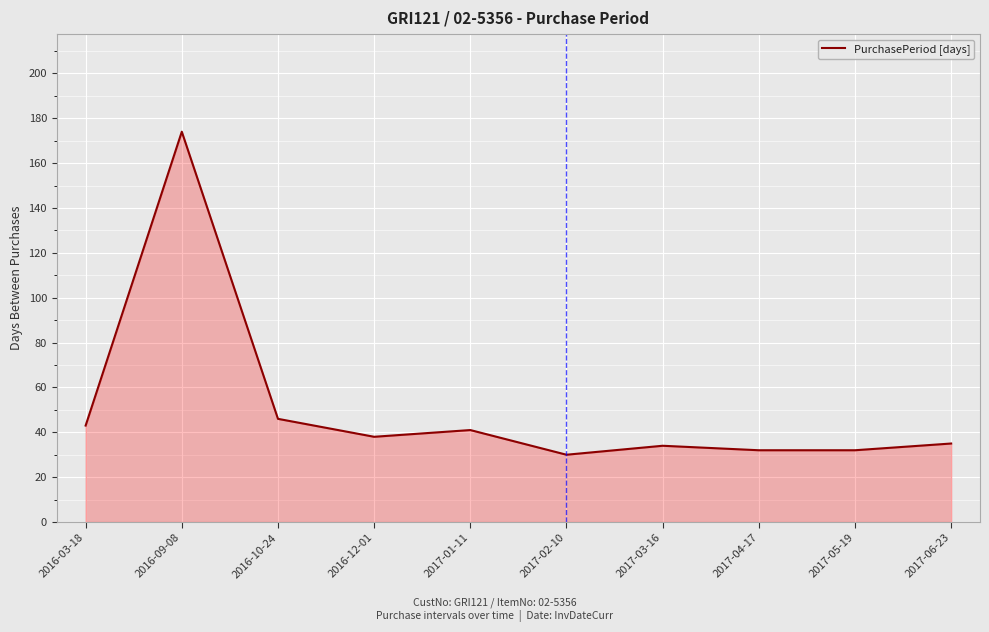

Approximately how many times larger is the value at 2017-02-10 compared to 2016-10-24?

0.7